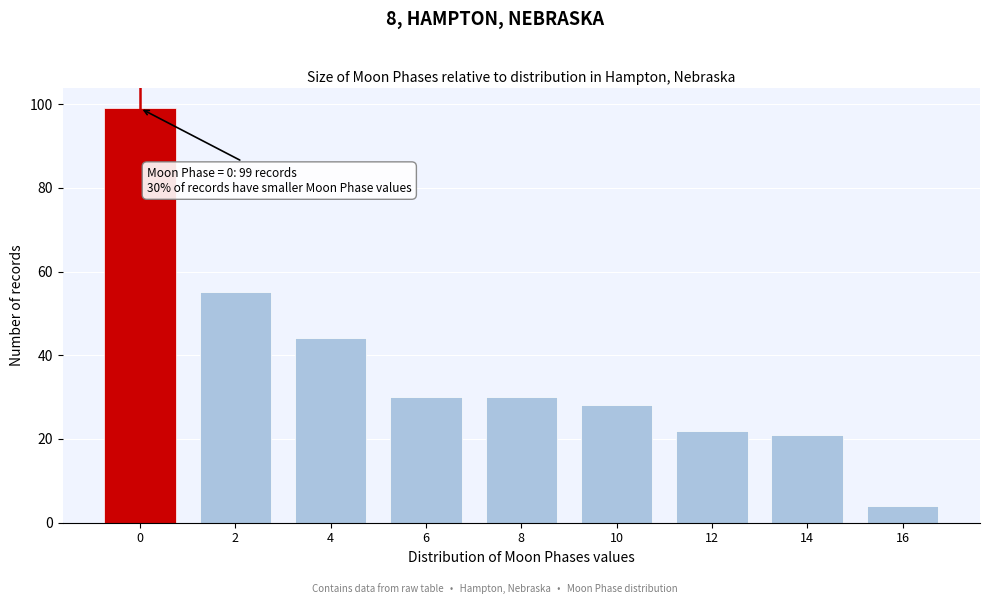

Reading left to right, what are all the values shown in this chart?

99	55	44	30	30	28	22	21	4